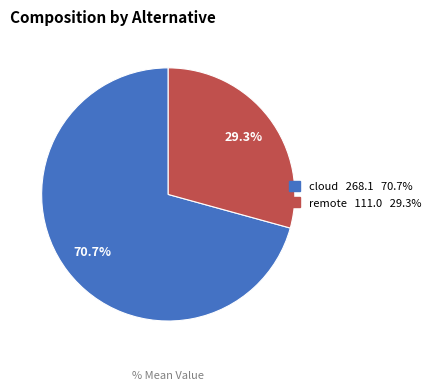

Does remote represent more than half of the total?

No